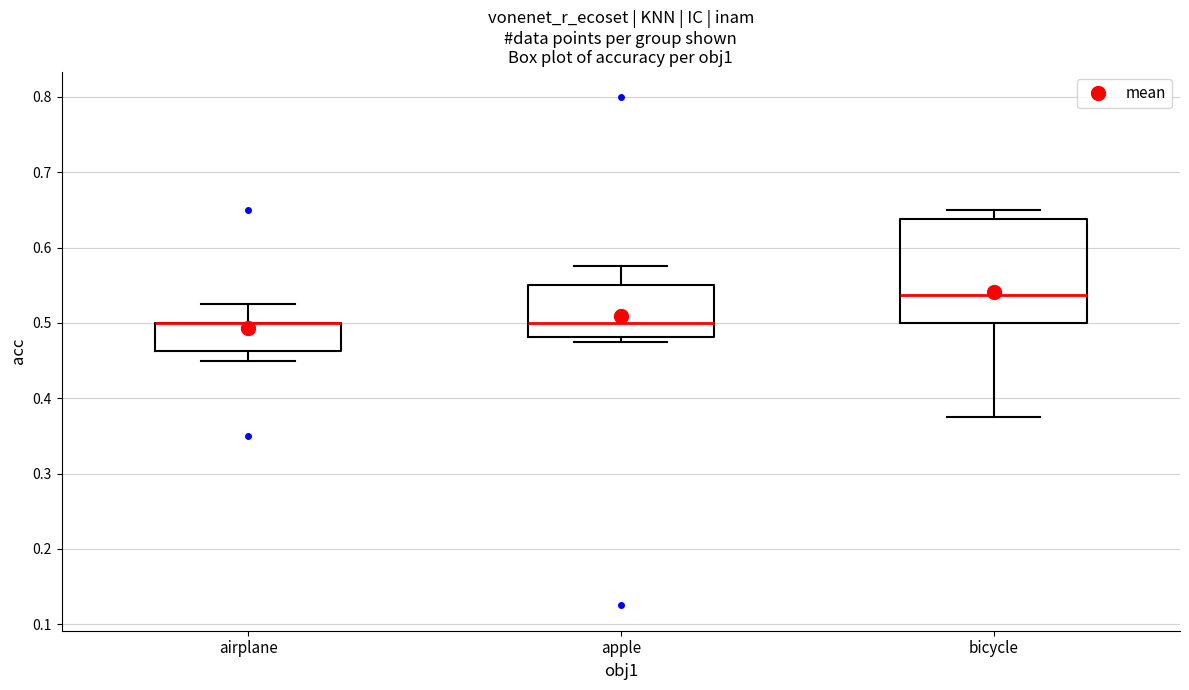

Reading left to right, read every box against the y-axis: the position of its median line, the range the box covers, and the ends of its whiskers. The values are not printed on the chart, so give them approximately, as read against the axis.

airplane: median 0.50 (drawn on the box's upper edge), box 0.46 to 0.50, whiskers 0.45 to 0.53
apple: median 0.50, box 0.48 to 0.55, whiskers 0.48 (just below the box's lower edge) to 0.58
bicycle: median 0.54, box 0.50 to 0.64, whiskers 0.38 to 0.65